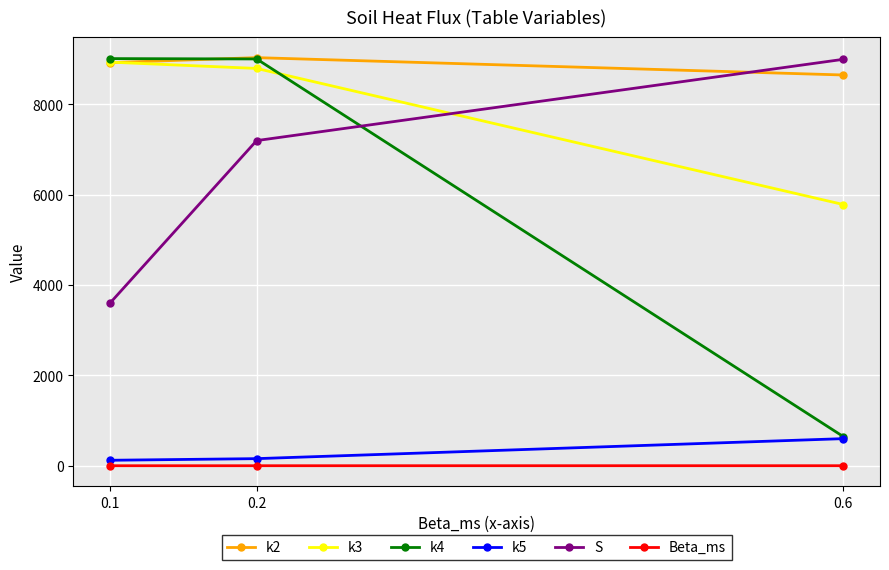

Which series changed the most between 0.1 and 0.6?

k4